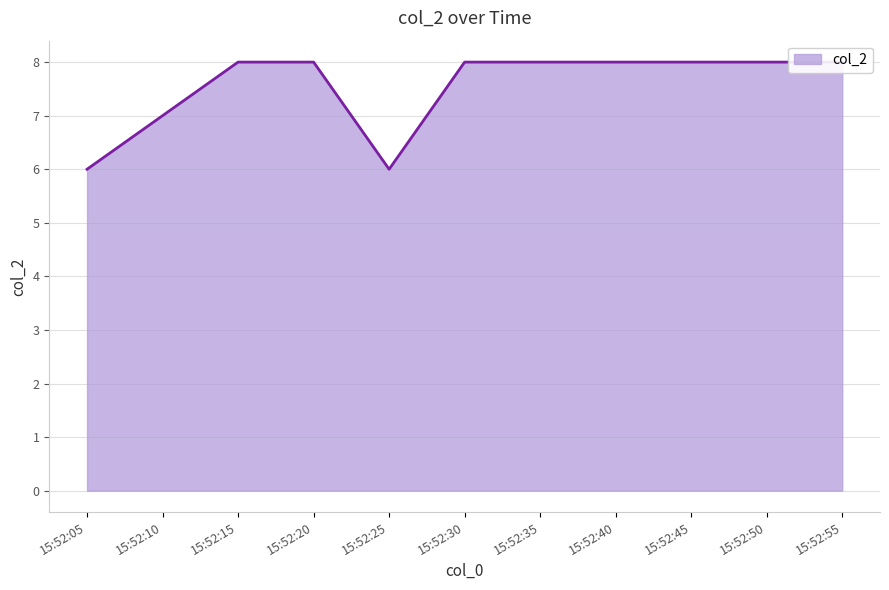

Read the value at 15:52:05.

6